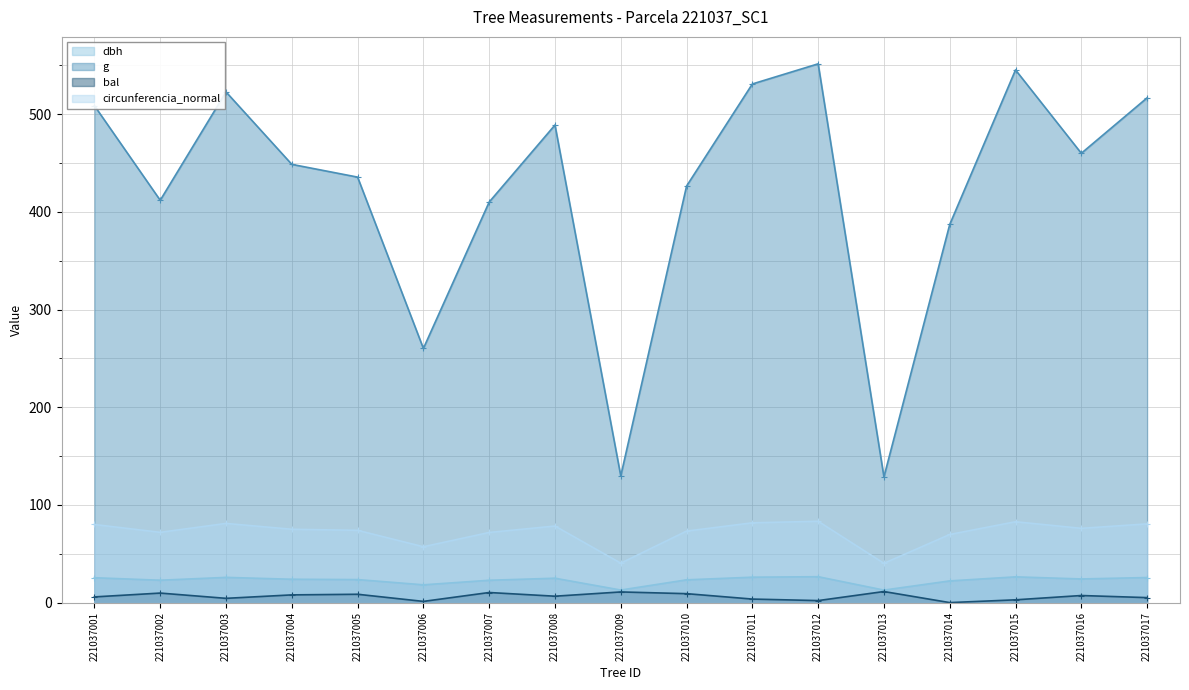

Read the g value at 221037015.

545.3